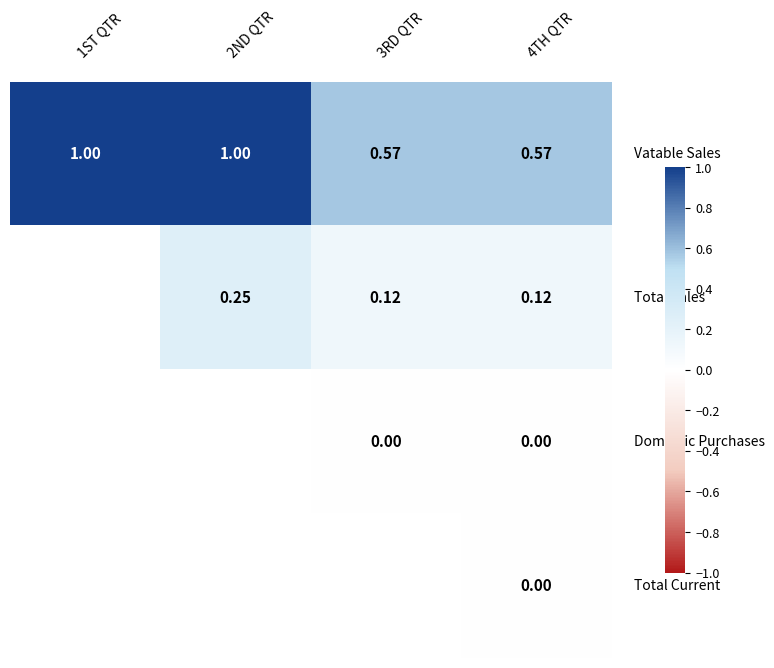

How many categories are shown in the chart?

4